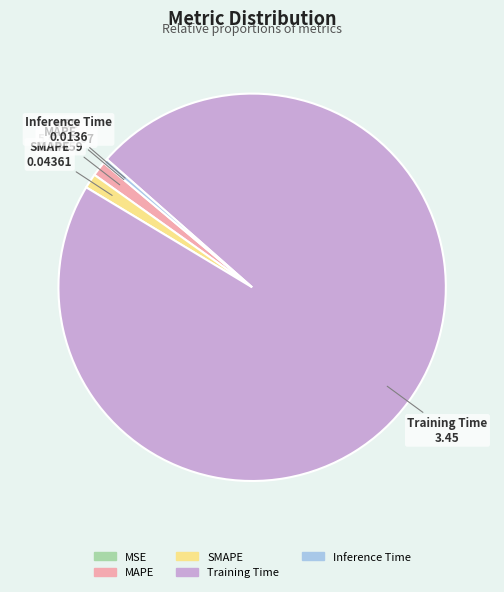

Is Inference Time the majority of the pie?

No